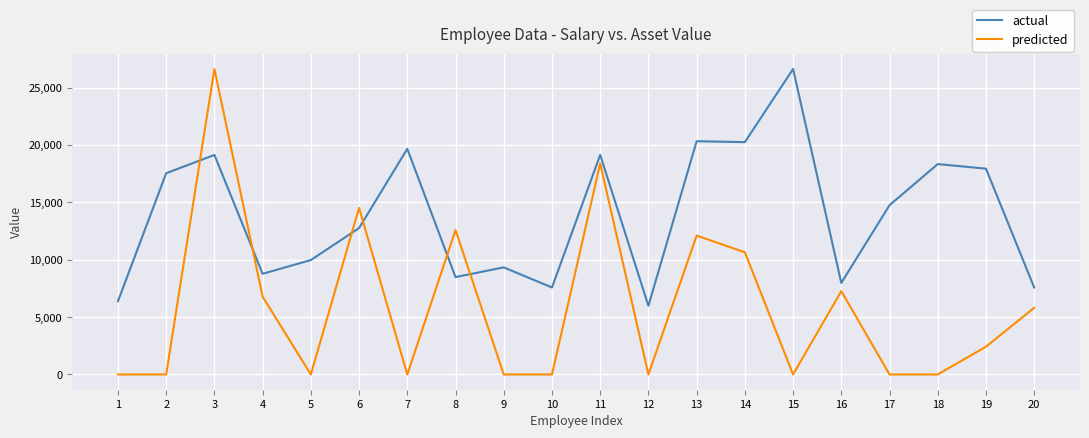

True or false: predicted has more than 0 points higher than both neighbors.

True